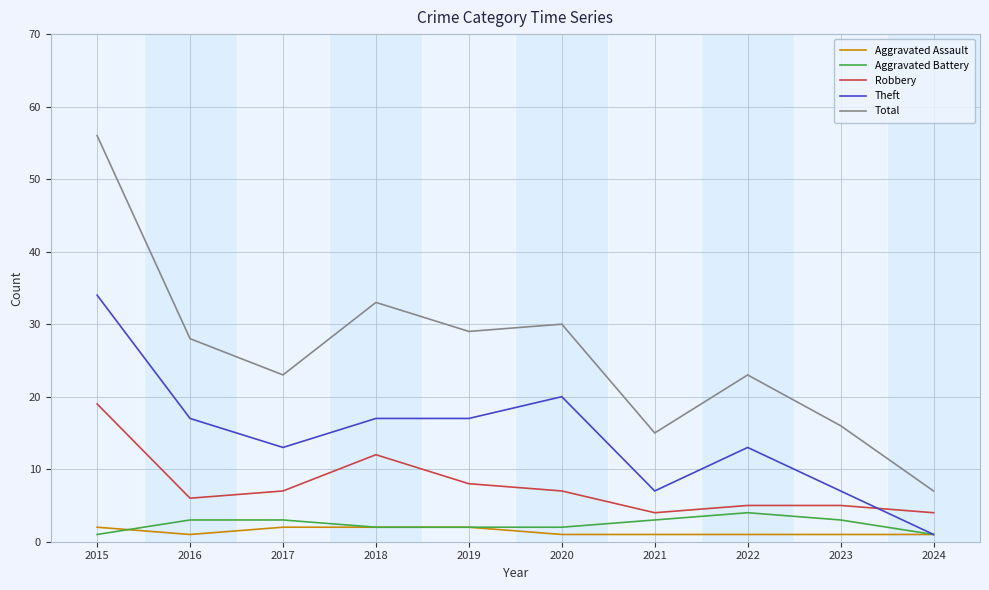

What is the difference between the highest and lowest values at 2016?

27